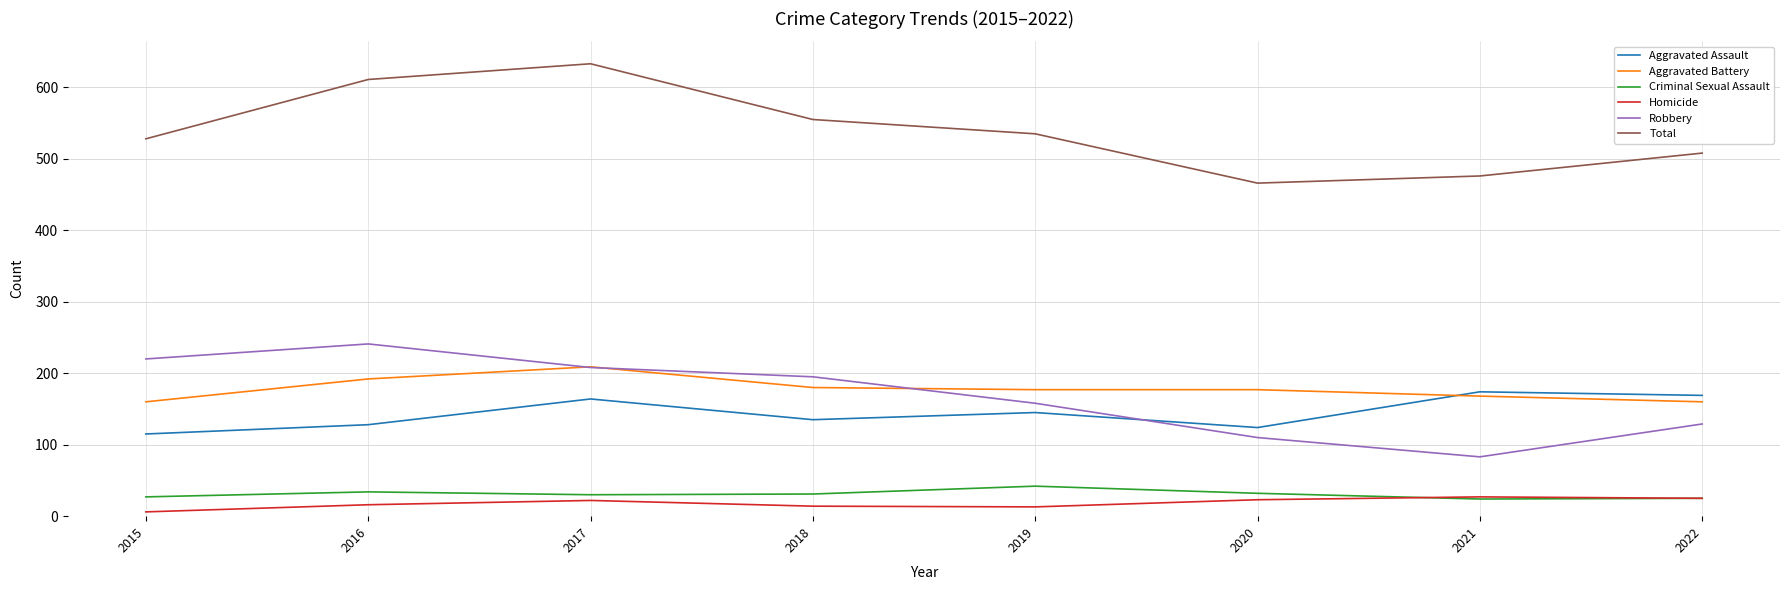

The value of Criminal Sexual Assault at 2019 is 42. True or false?

True